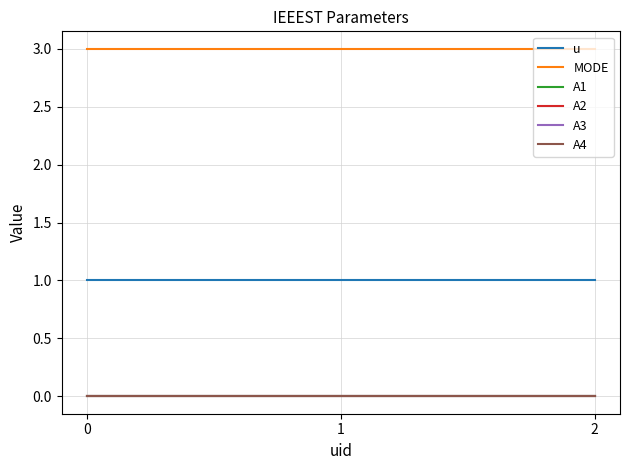

Which series changed the most between 0 and 2?

u